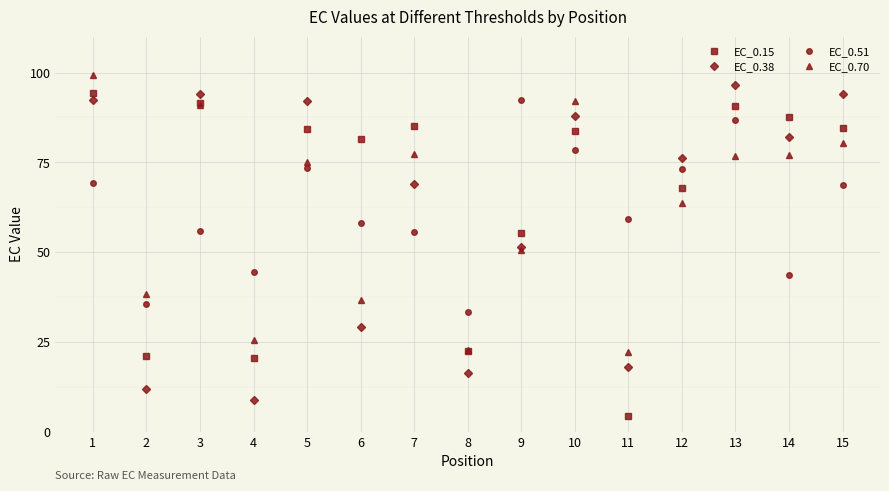

True or false: EC_0.15 has more than 0 points higher than both neighbors.

True